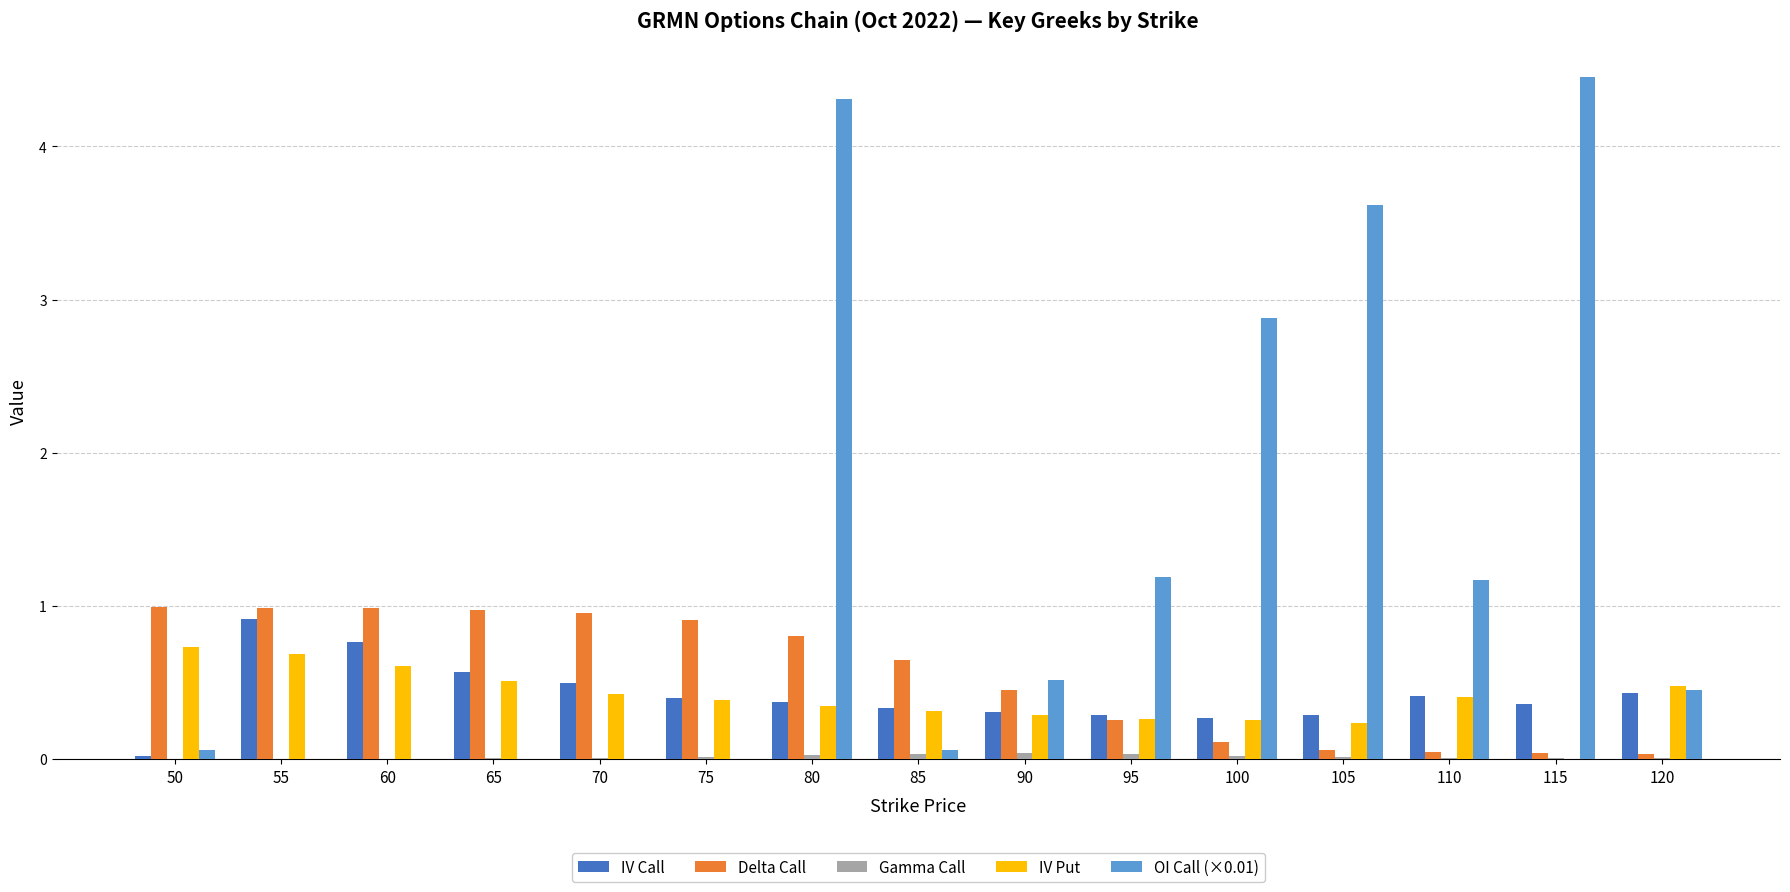

How many categories are shown in the chart?

15